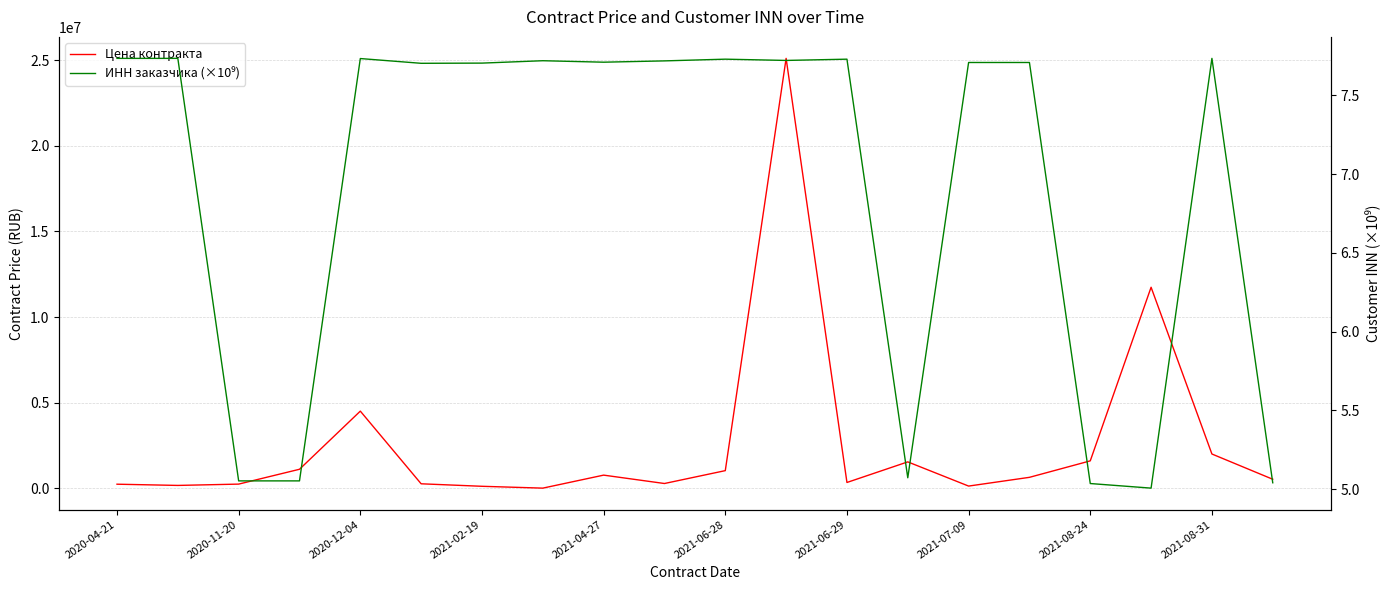

List the series in order of their peak value, highest first.

Цена контракта, ИНН заказчика (×10⁹)